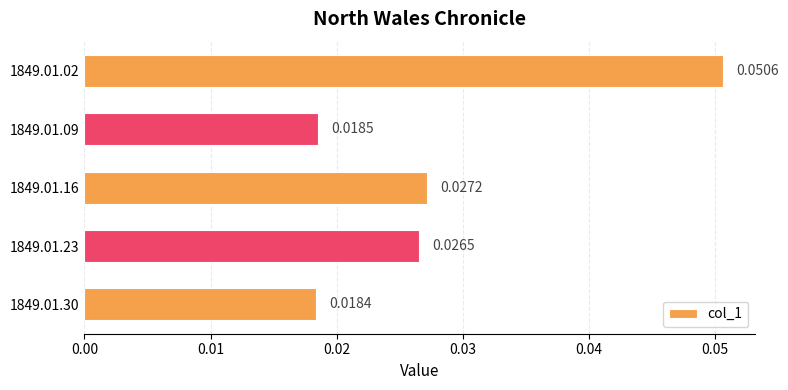

Between 1849.01.02 and 1849.01.30, which is larger?

1849.01.02